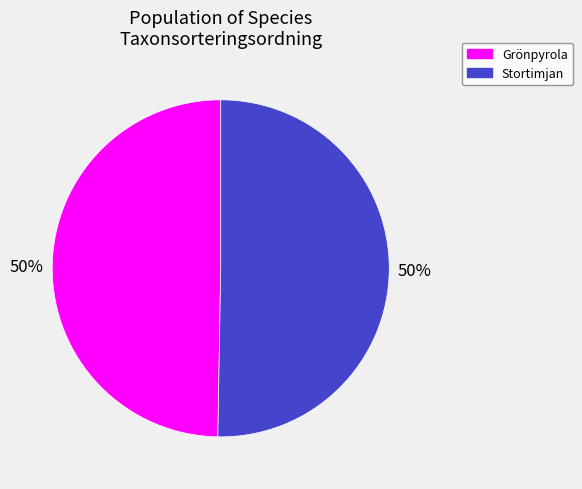

To the nearest percent, what is the average slice percentage?

50%